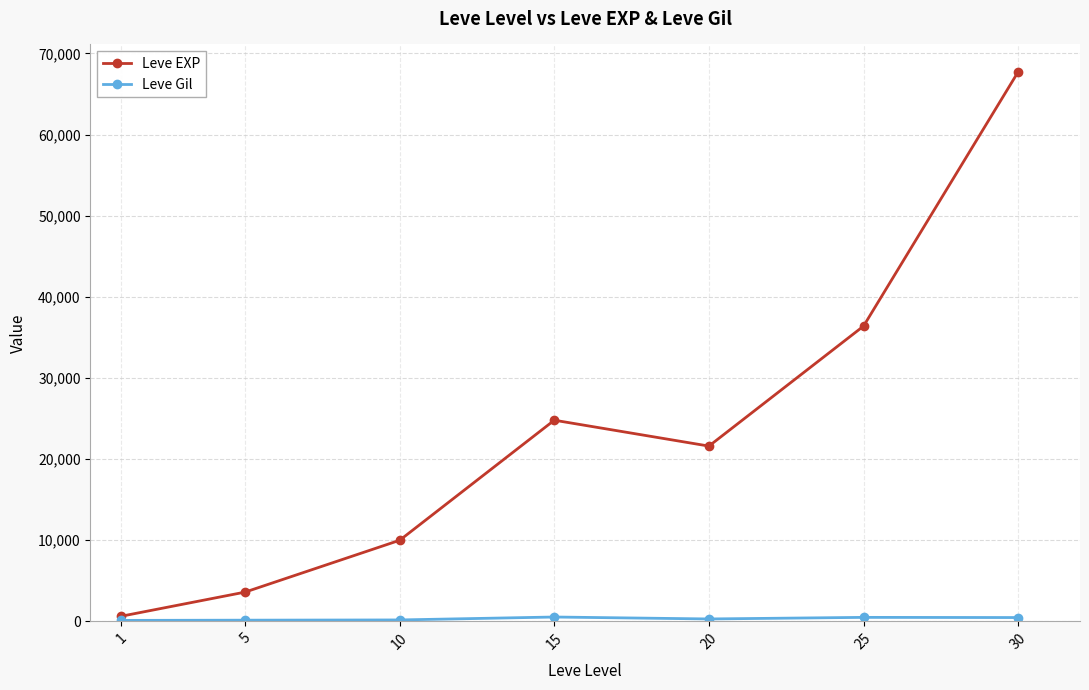

In Leve EXP, how many points are higher than both neighbors (excluding endpoints)?

1